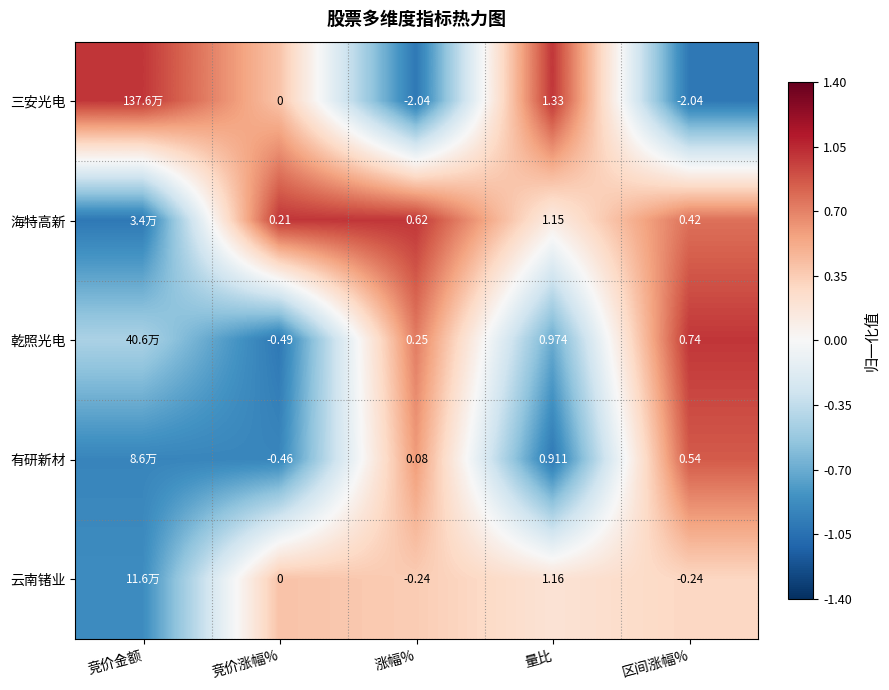

Between 竞价涨幅% and 区间涨幅%, which series saw the biggest shift?

三安光电